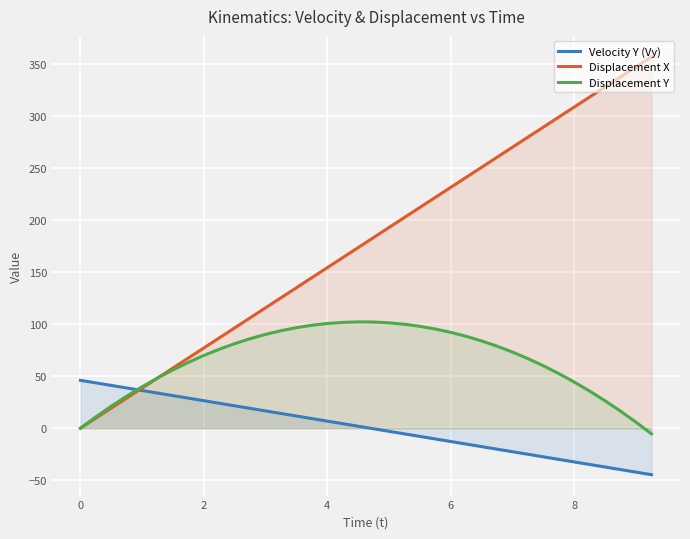

What is the difference between the maximum and minimum values in the Displacement X series?

356.7